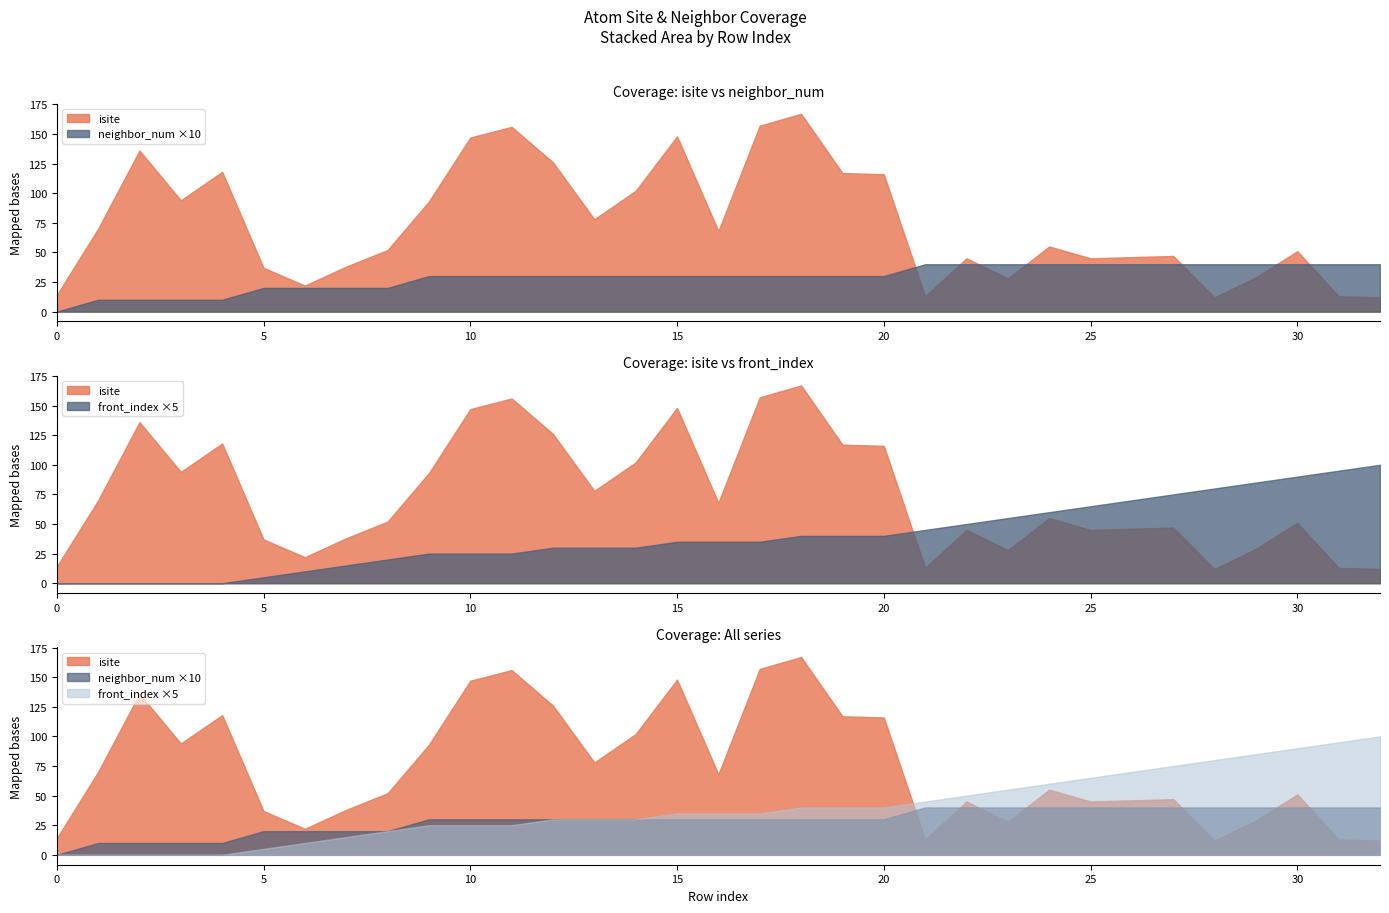

Which series ends up on top after the final intersection of isite and front_index?

front_index